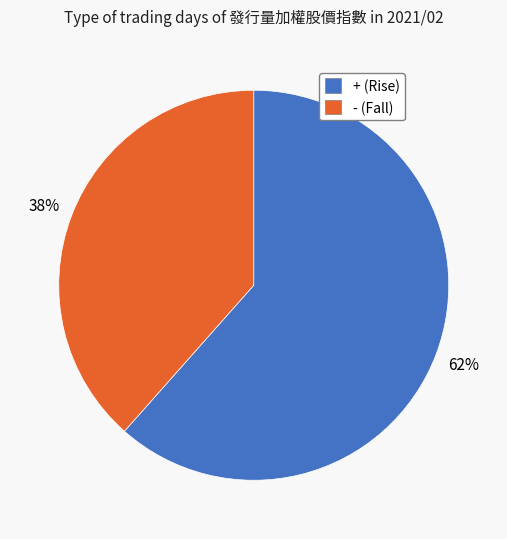

To the nearest percent, what is the average slice percentage?

50%